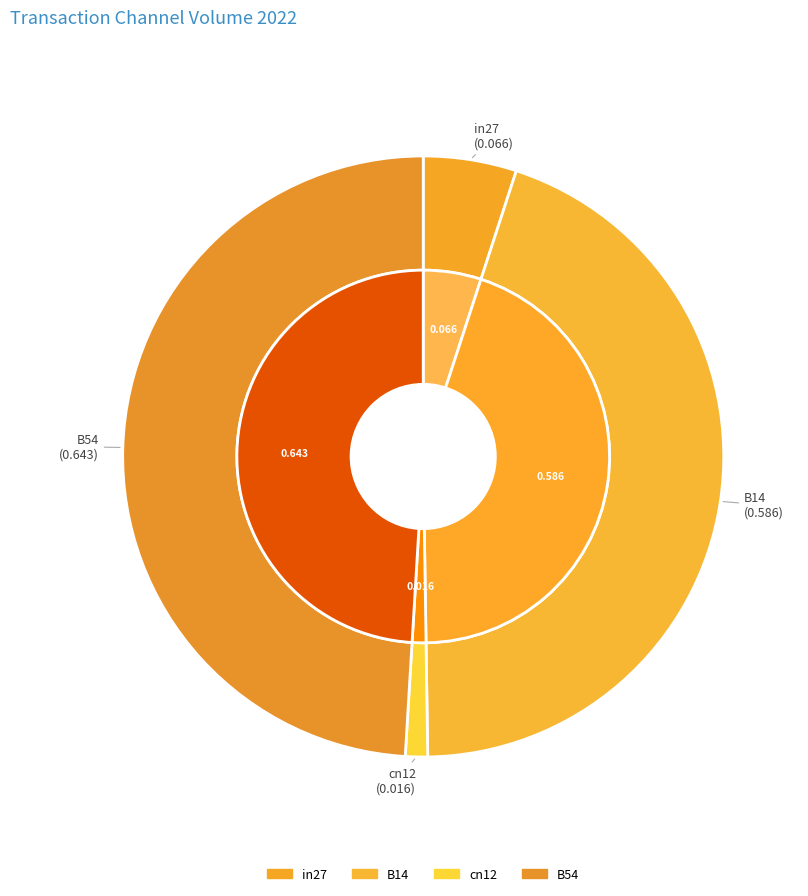

How much of the chart is everything except B54?

51.0%